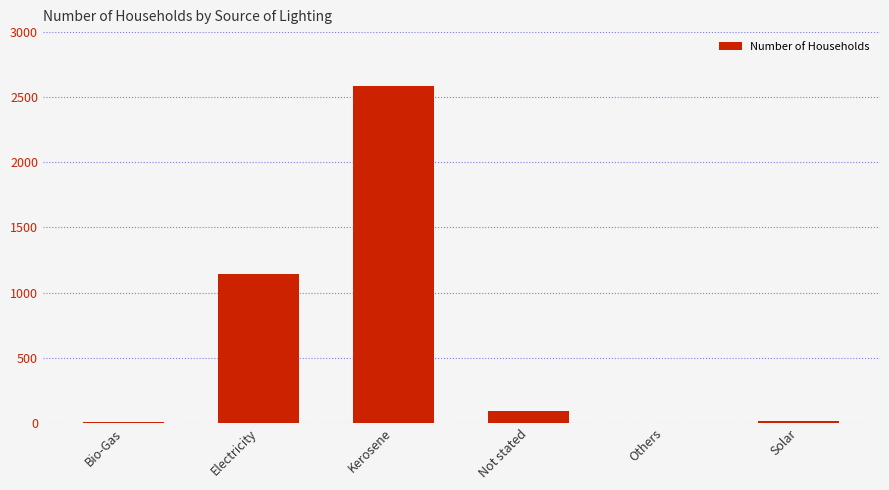

What is the sum of all values?

3830